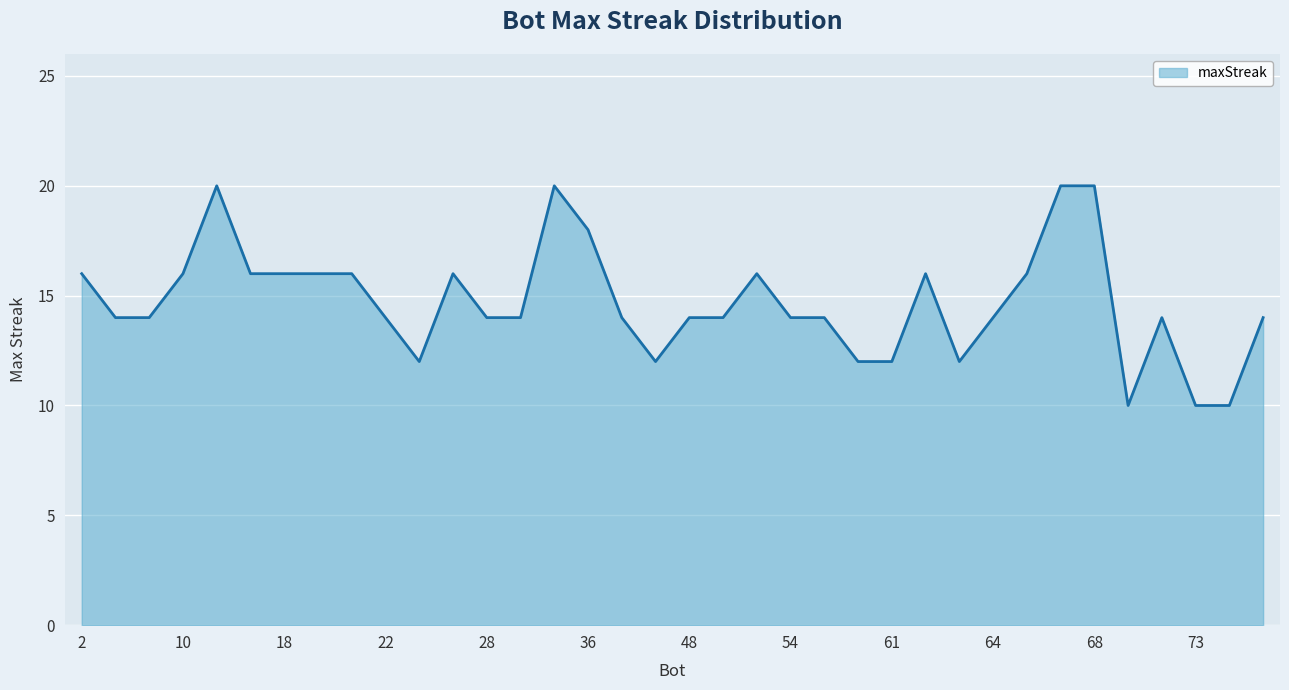

How many values are between 14 and 16?

23